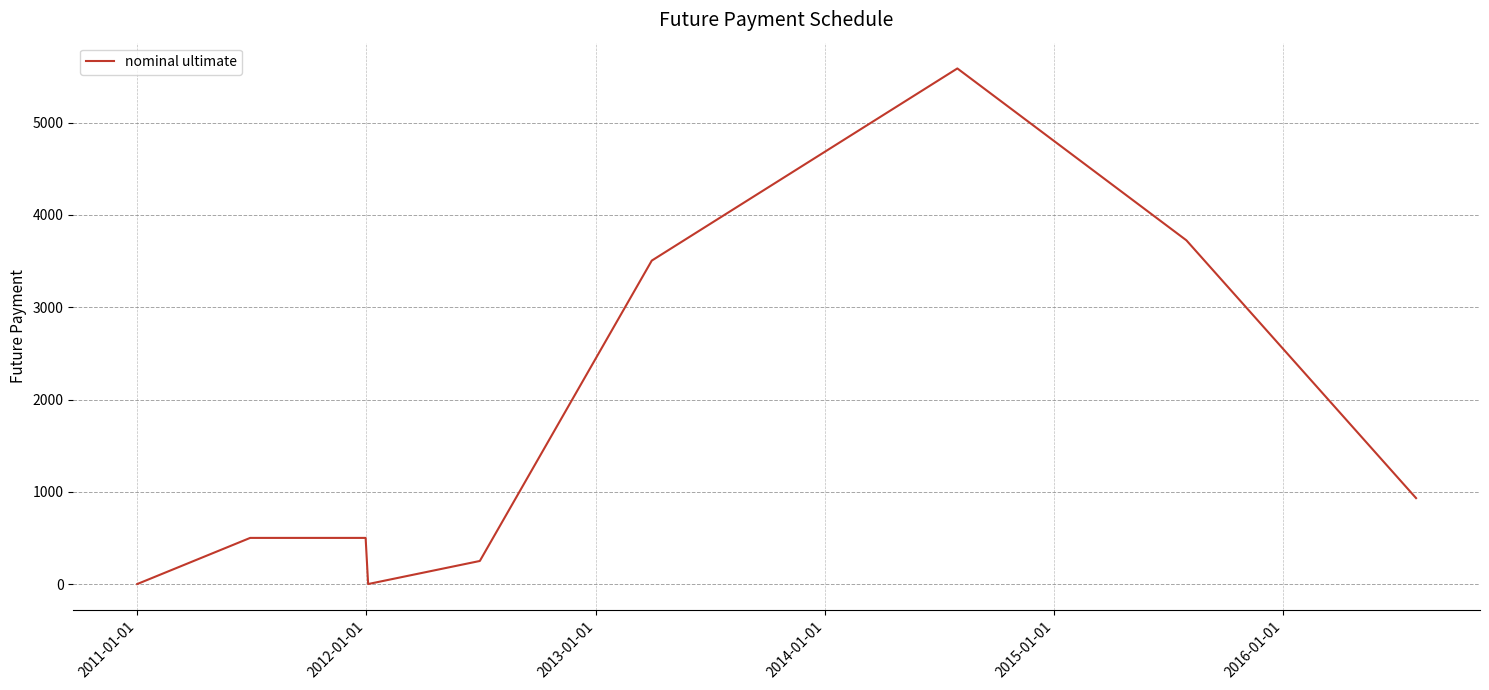

How many lines are shown in the chart?

1